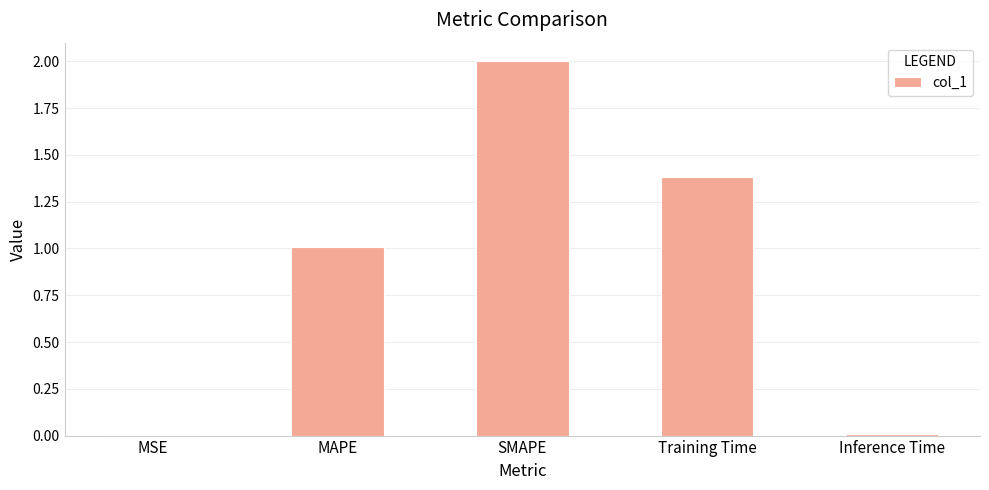

What is the sum of the values at SMAPE and Training Time?

3.4